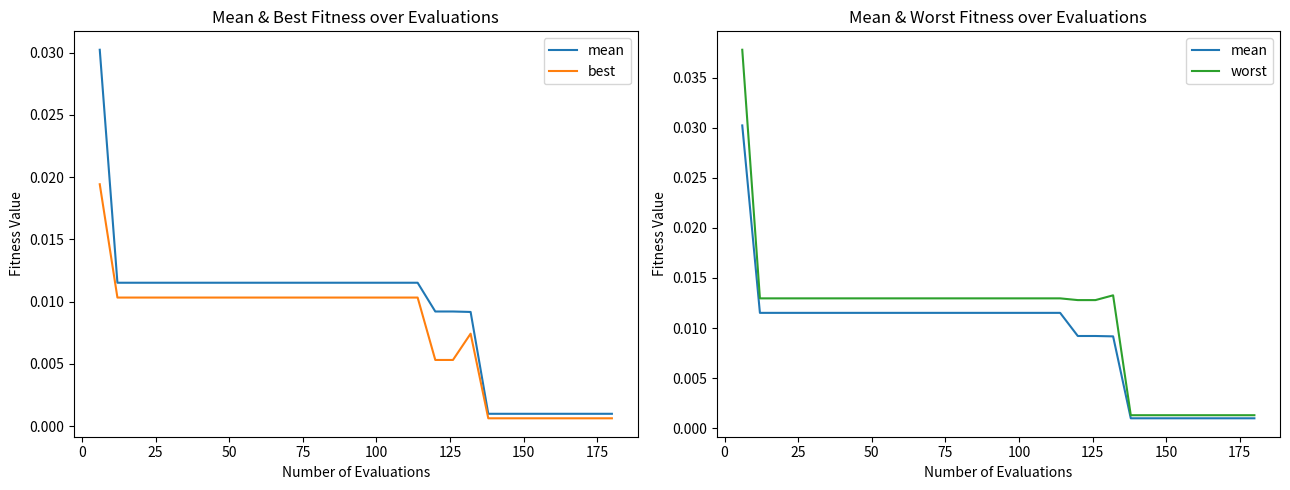

What are all the series names shown in the legend?

mean, best, worst